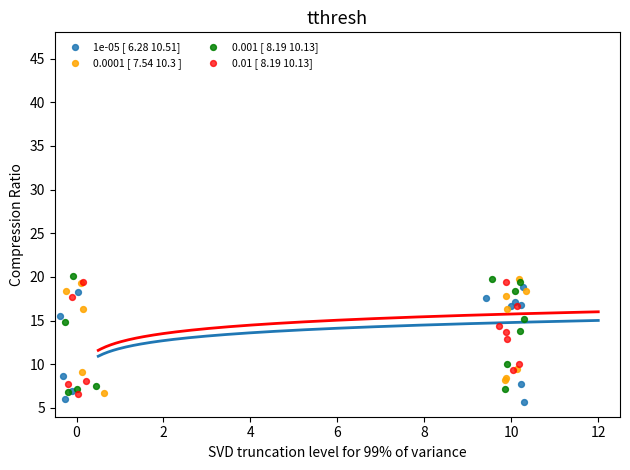

Which series contains the lowest Y value?

1e-05 [ 6.28 10.51]